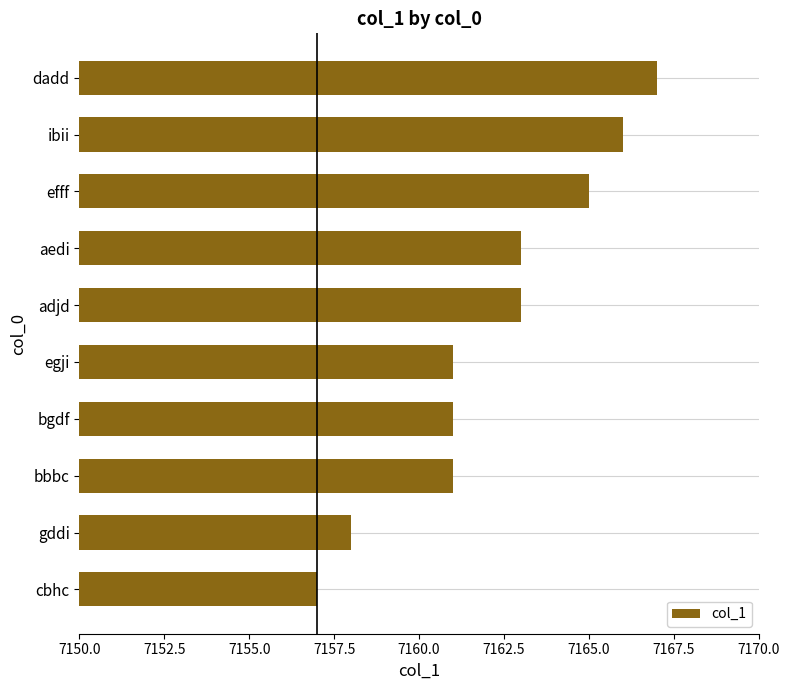

What is the average value?

7162